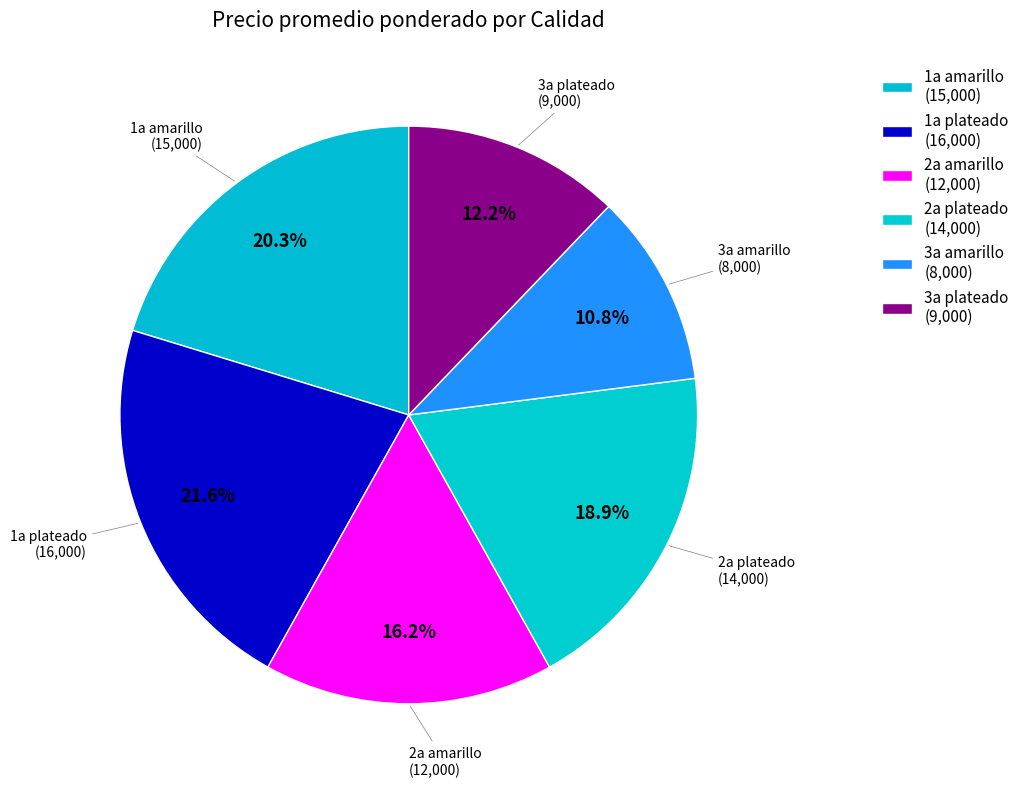

Rank the categories by value from lowest to highest.

3a amarillo, 3a plateado, 2a amarillo, 2a plateado, 1a amarillo, 1a plateado